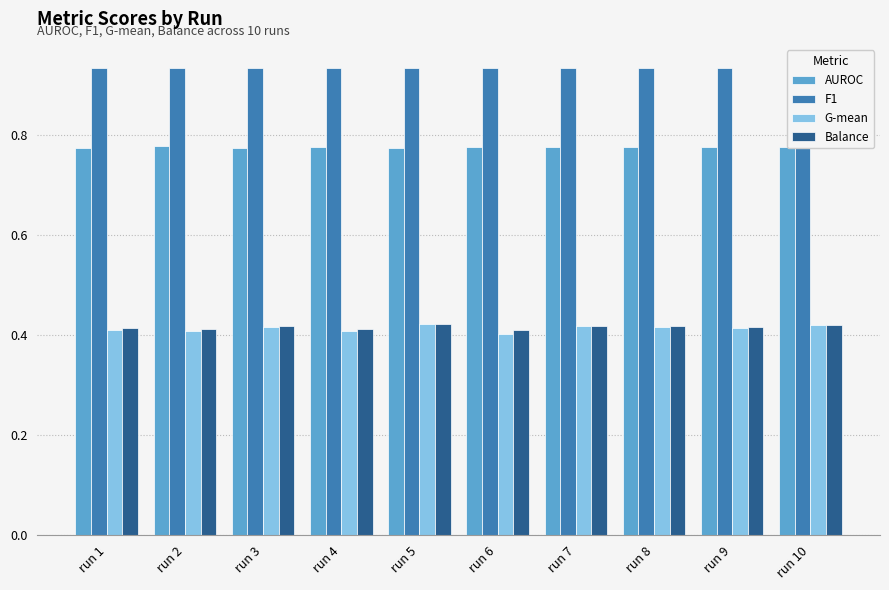

What is the sum of all AUROC values?

7.7